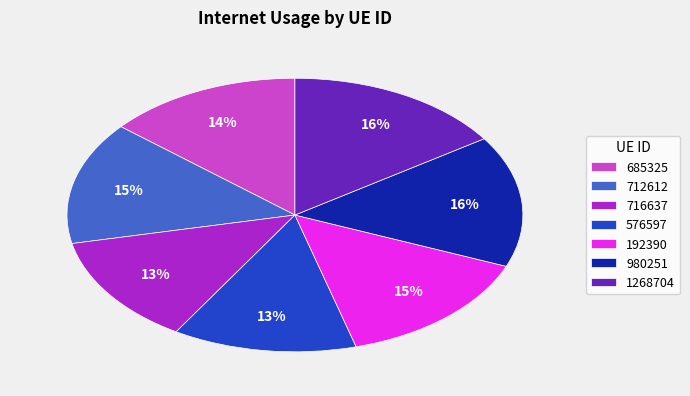

To the nearest percent, what portion does 980251 represent?

16%